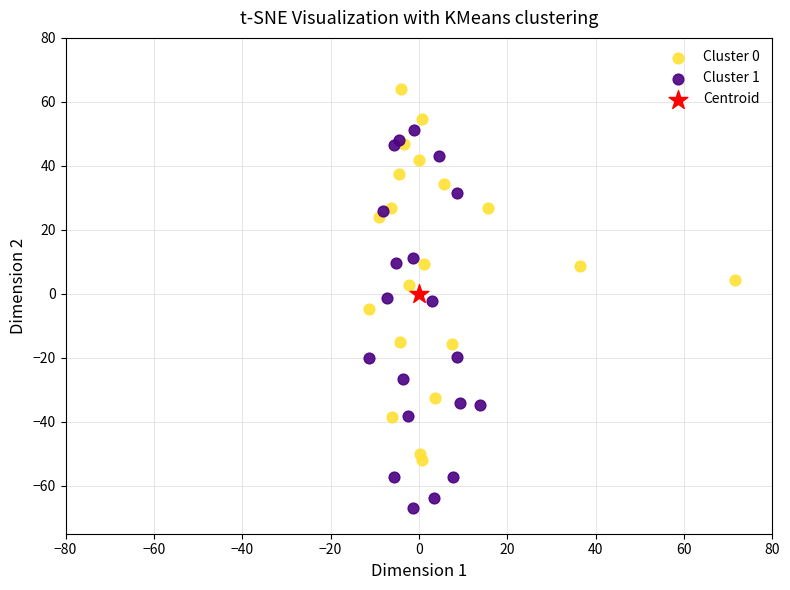

What are all the series names shown in the legend?

Cluster 0, Cluster 1, Centroid